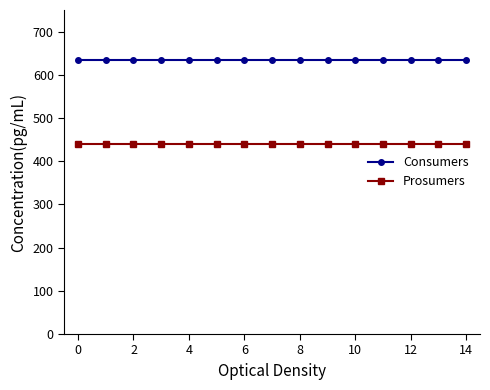

What is the lowest value of the Consumers series?

635